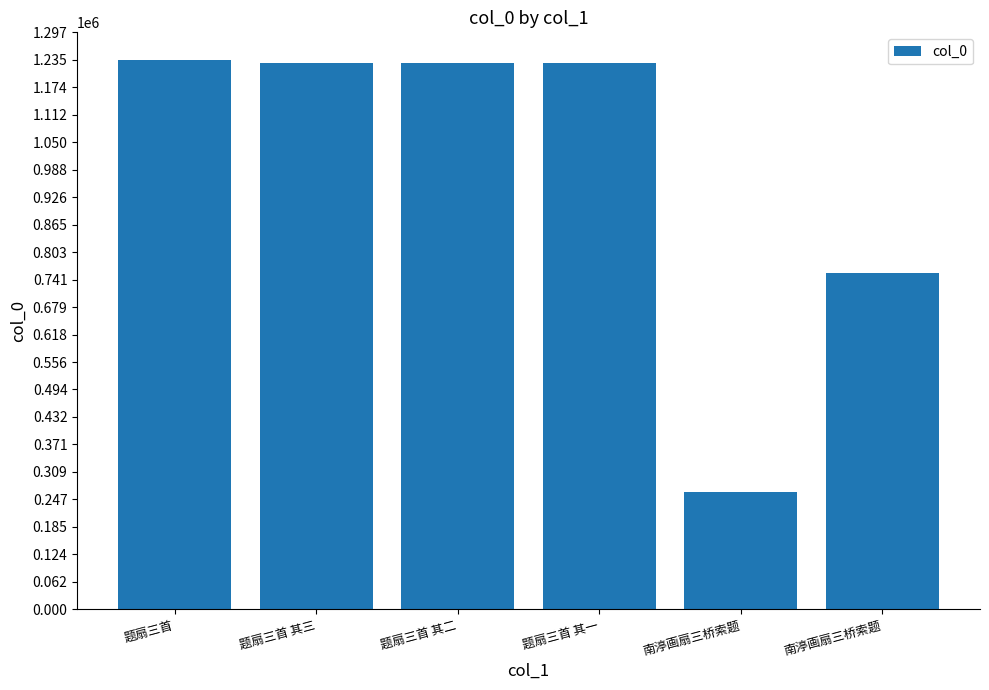

Does the chart contain any negative values?

No